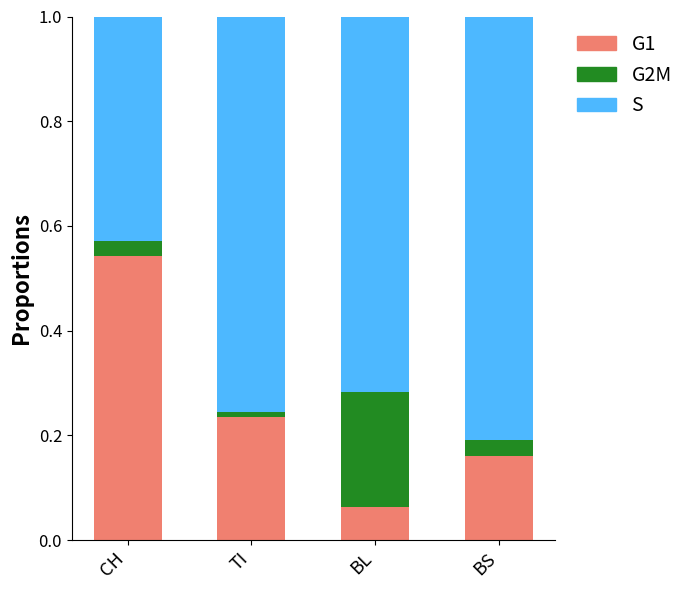

Are the bars grouped side by side (vs. stacked)?

No